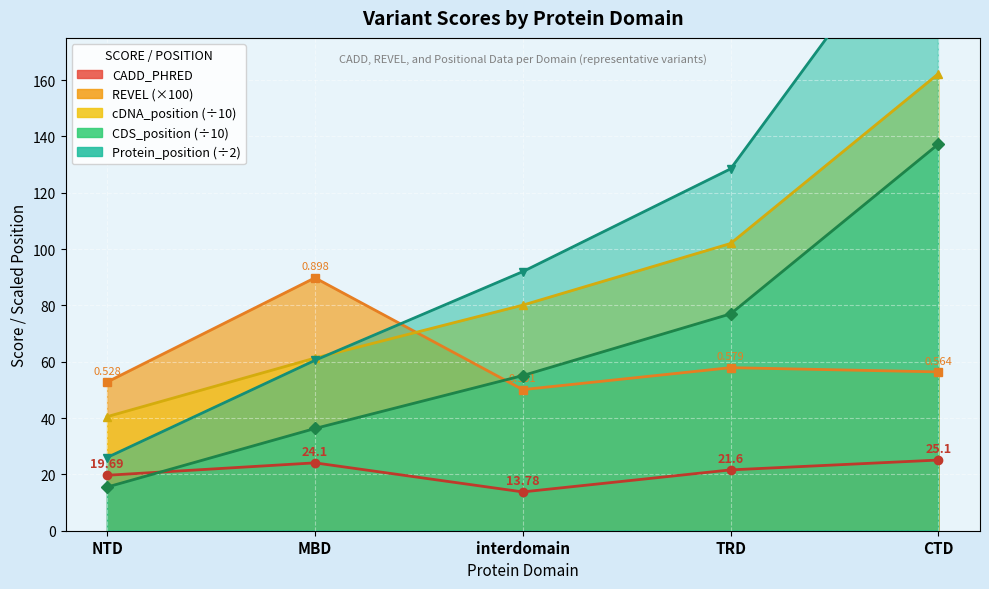

Rank the series at interdomain from highest to lowest value.

Protein_position, cDNA_position, CDS_position, REVEL, CADD_PHRED